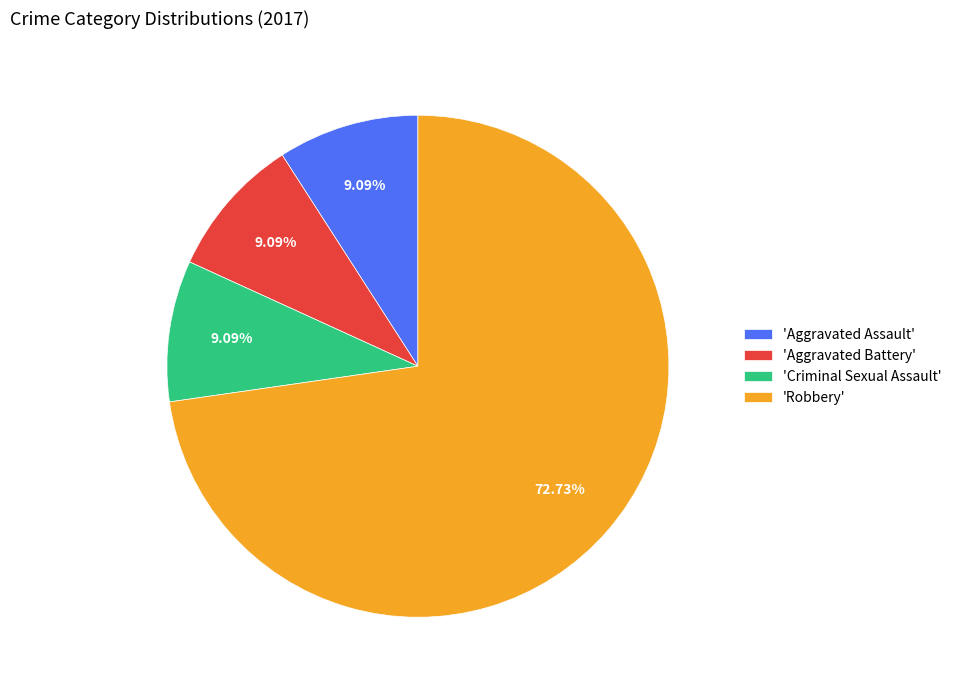

Which category has the biggest portion of the pie?

'Robbery'